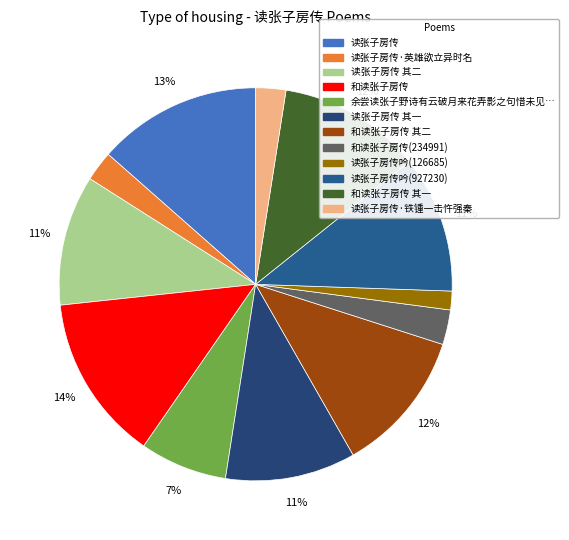

Does 和读张子房传 account for over 50% of the chart?

No